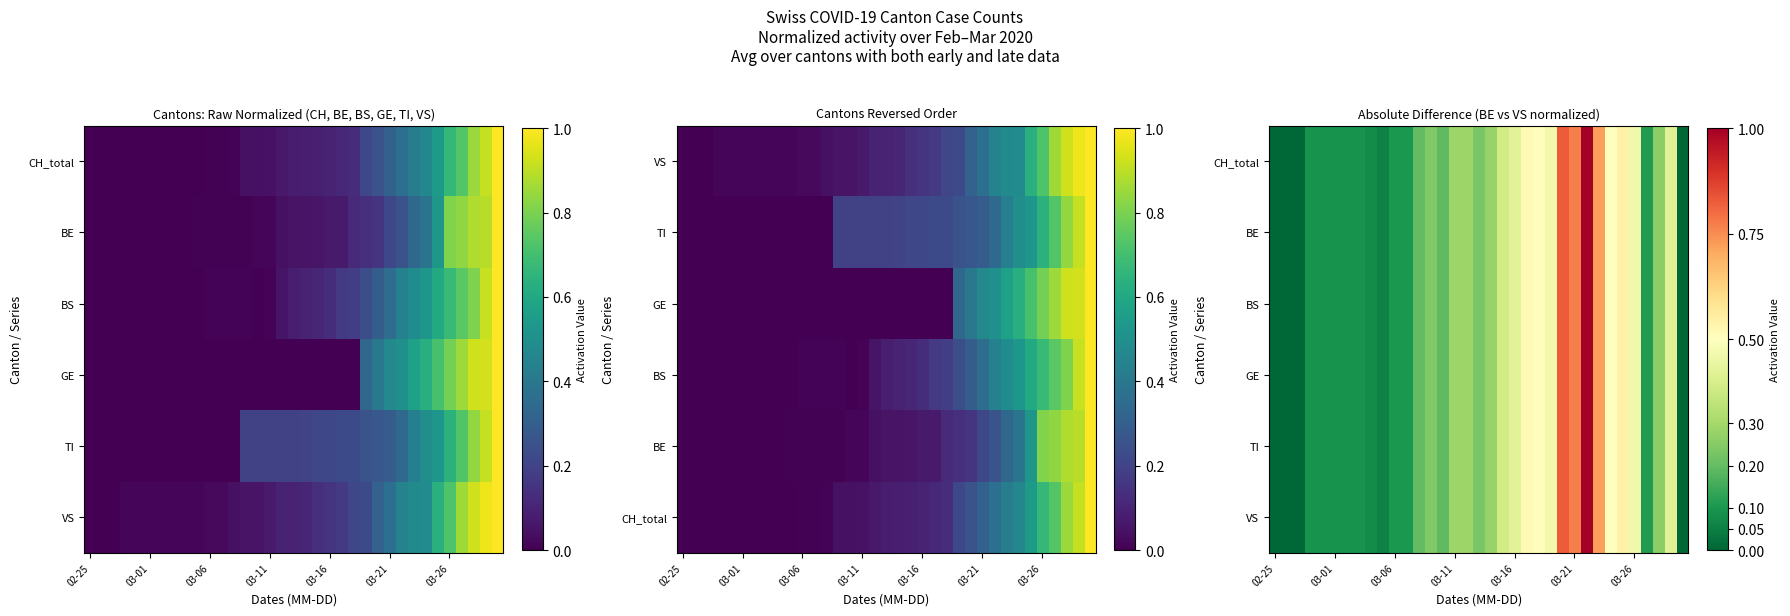

What is the difference between the maximum and minimum values in the CH_total series?

1.0